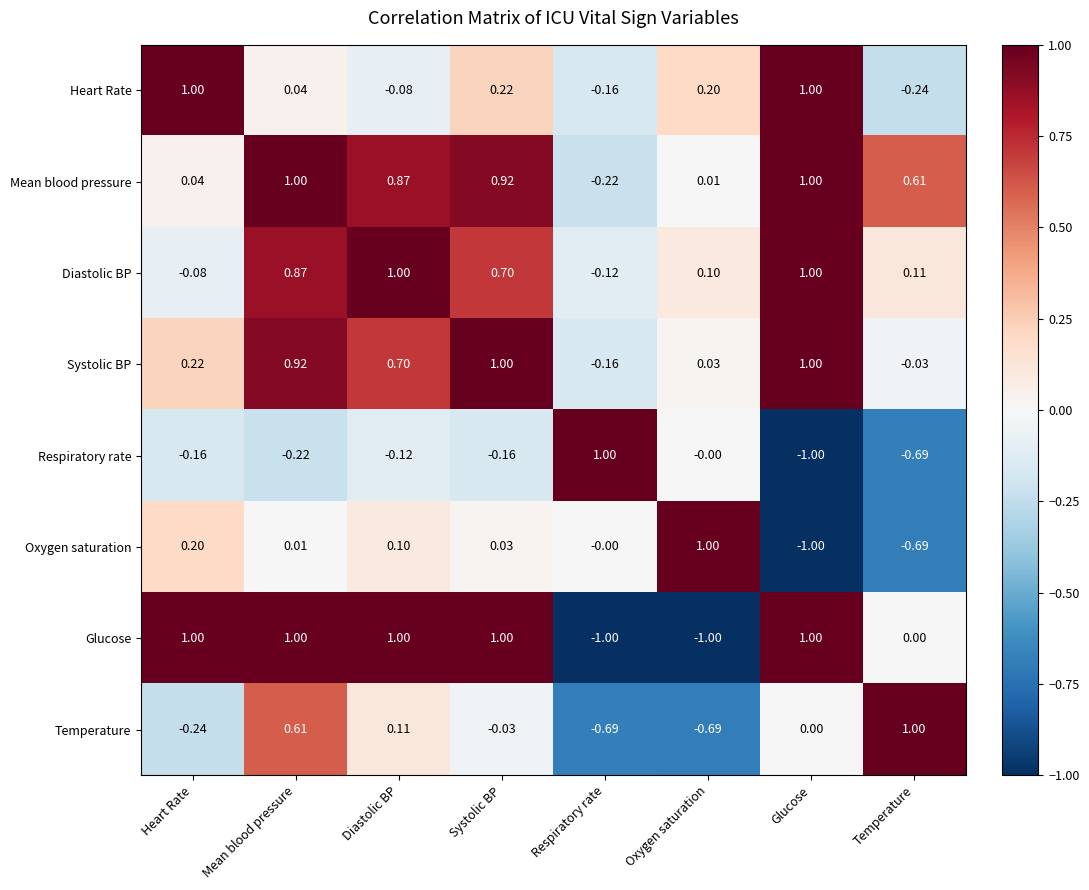

At which label does Heart Rate first exceed 0?

Heart Rate